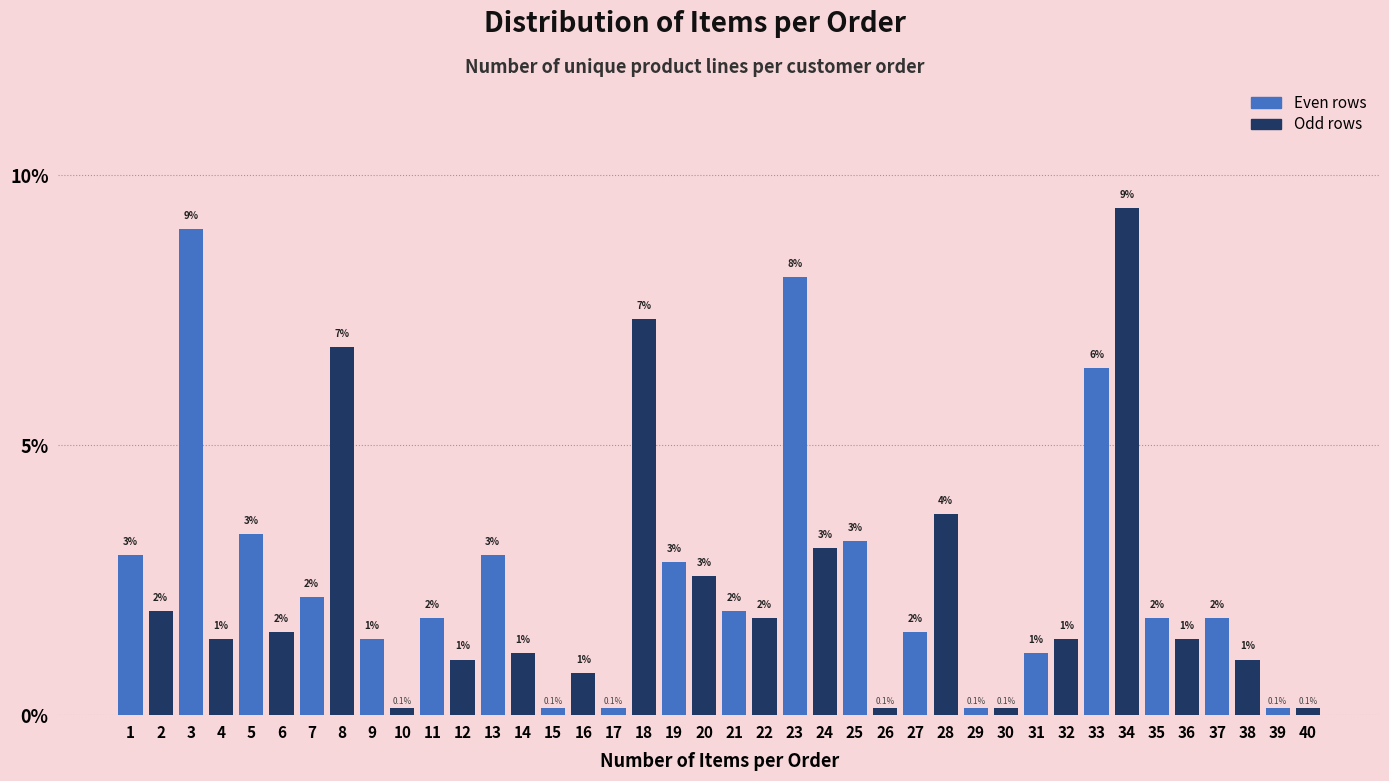

At which label is the value closest to 4?

28